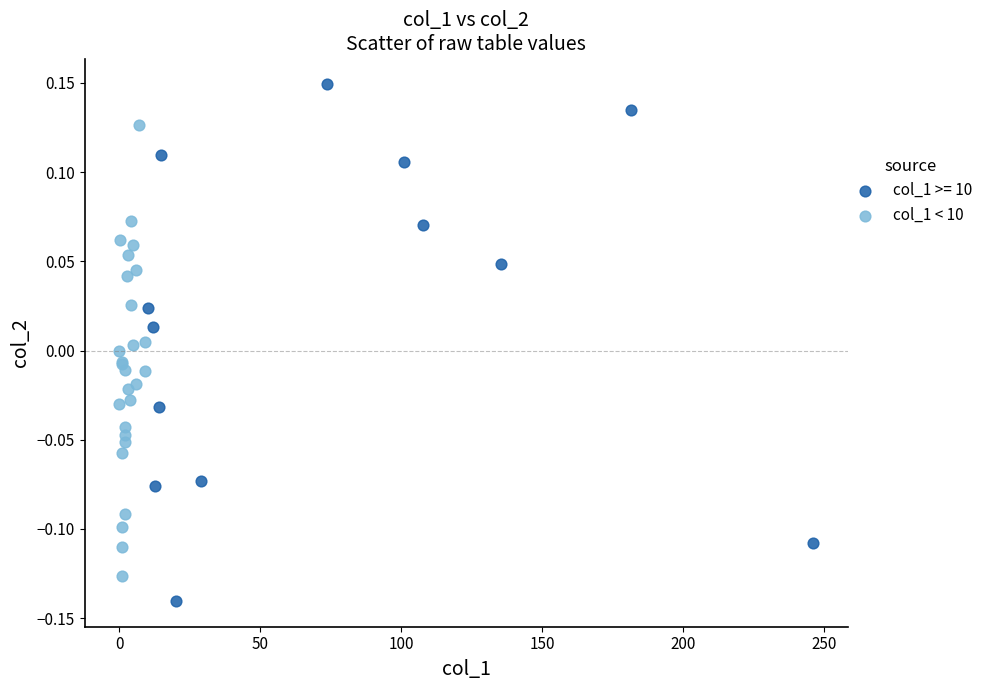

Which series has the widest spread of Y values?

col_1 >= 10